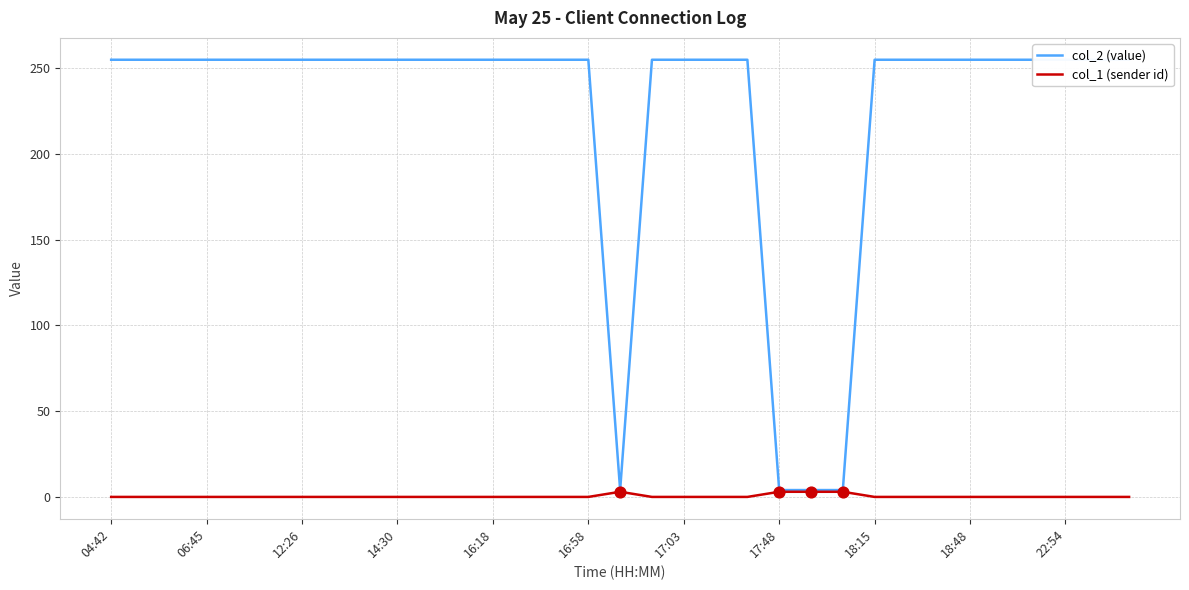

Which series has the largest total across all categories?

col_2 (value)